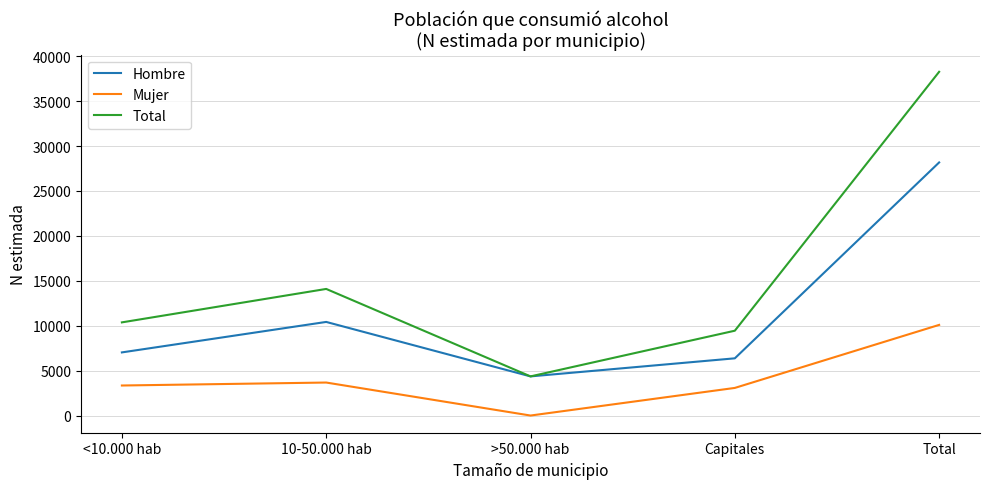

Where is the first local maximum for Mujer?

10-50.000 hab